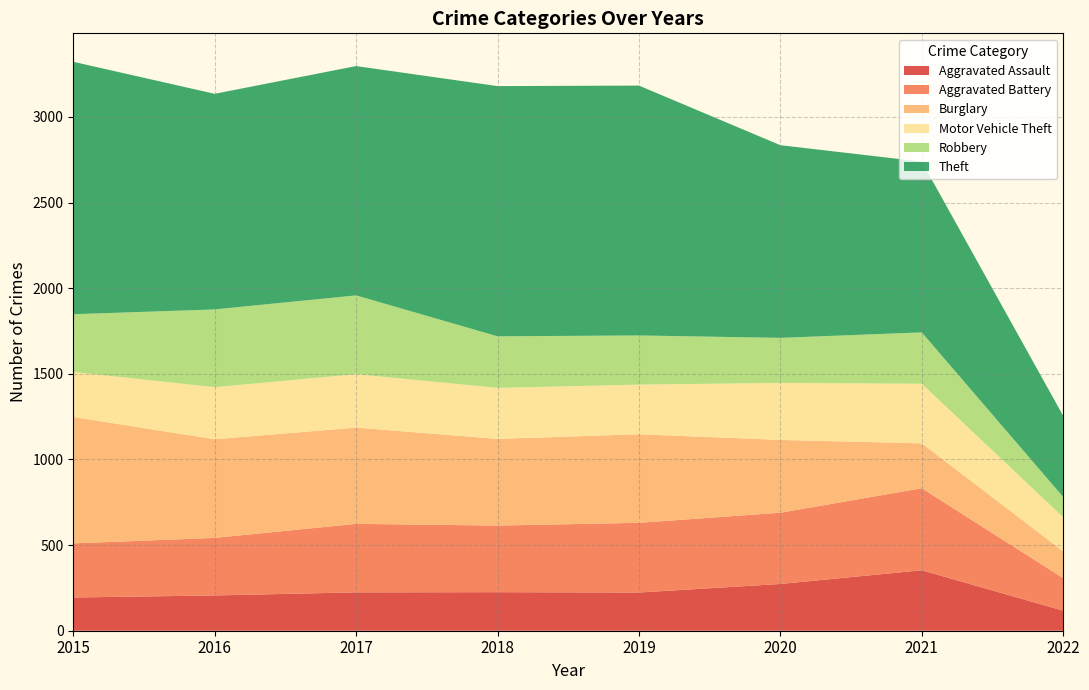

Reading right to left, what are all the values shown in this chart?

Aggravated Assault: 117	353	273	223	225	224	206	194
Aggravated Battery: 190	479	416	407	389	400	336	316
Burglary: 157	262	425	517	506	562	576	738
Motor Vehicle Theft: 199	348	333	290	298	312	304	263
Robbery: 118	300	263	287	301	460	454	337
Theft: 474	997	1125	1459	1461	1339	1259	1474